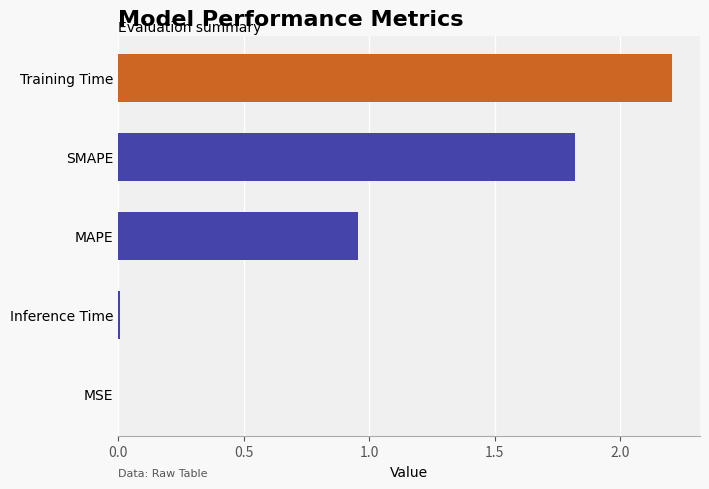

What is the sum of all values?

5.0